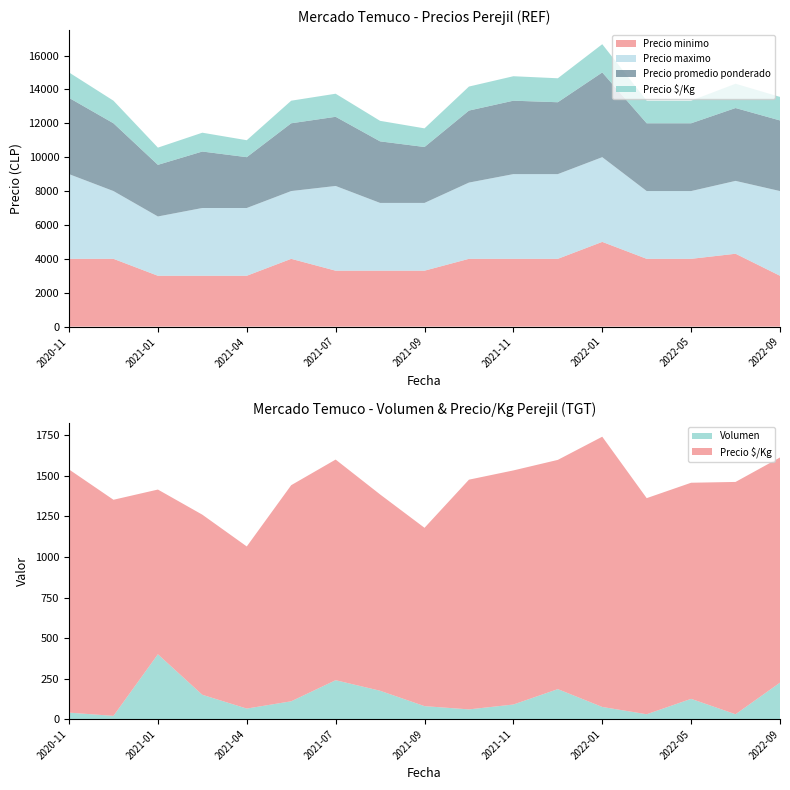

Reading left to right, list all the values displayed in this chart.

Precio minimo: 4000	4000	3000	3000	3000	4000	3300	3300	3300	4000	4000	4000	5000	4000	4000	4300	3000
Precio maximo: 5000	4000	3500	4000	4000	4000	5000	4000	4000	4500	5000	5000	5000	4000	4000	4300	5000
Precio promedio ponderado: 4500	4000	3047	3333	3000	4000	4083	3633	3300	4250	4333	4242	5000	4000	4000	4300	4167
Precio $/Kg: 1500	1333	1016	1111	1000	1333	1361	1211	1100	1417	1444	1414	1667	1333	1333	1433	1389
Volumen: 40	20	400	150	65	110	240	175	80	60	90	185	75	30	125	30	225